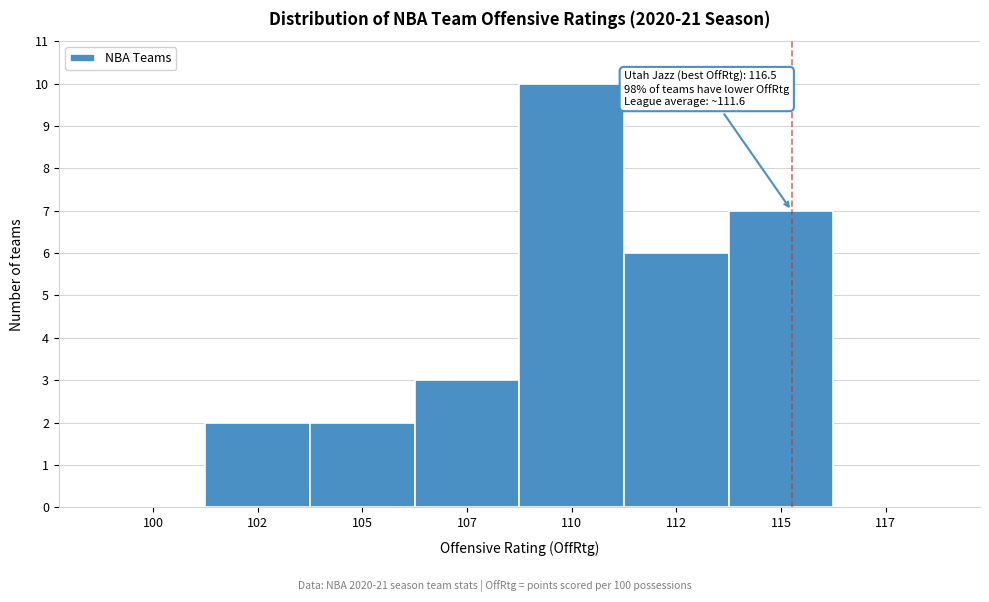

Reading right to left, list all the values displayed in this chart.

117=0	115=7	112=6	110=10	107=3	105=2	102=2	100=0